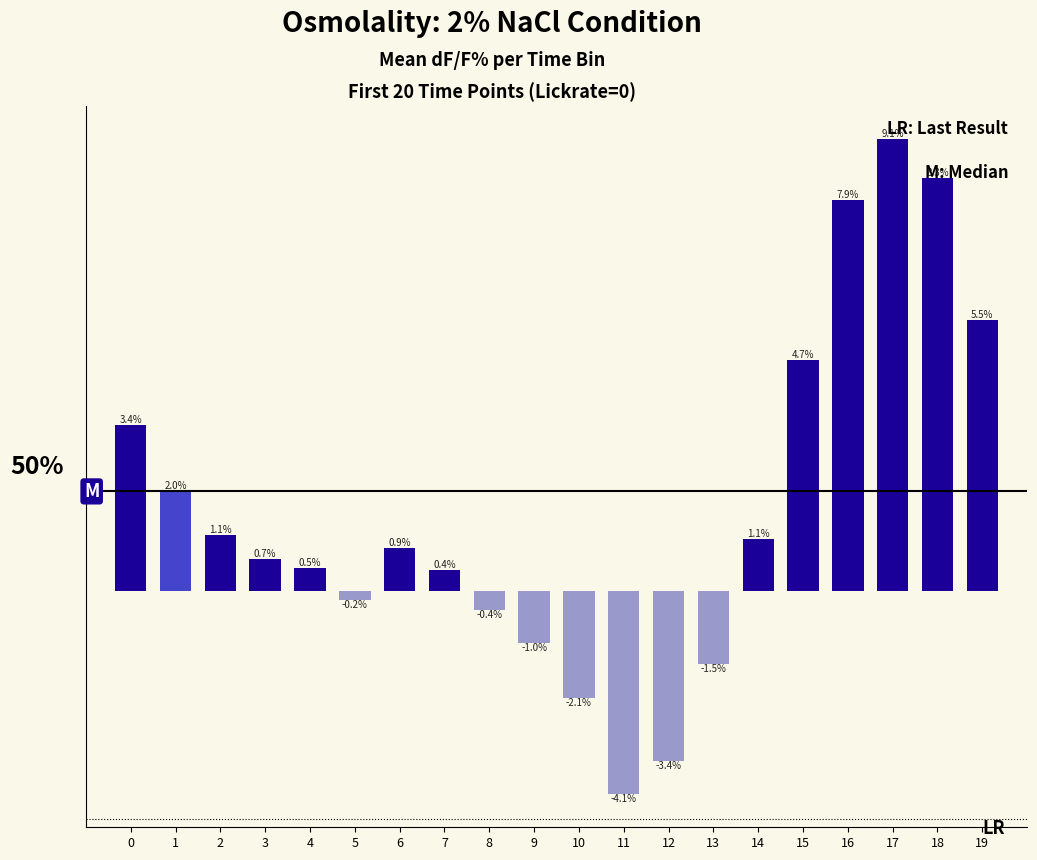

Are the bars horizontal?

No